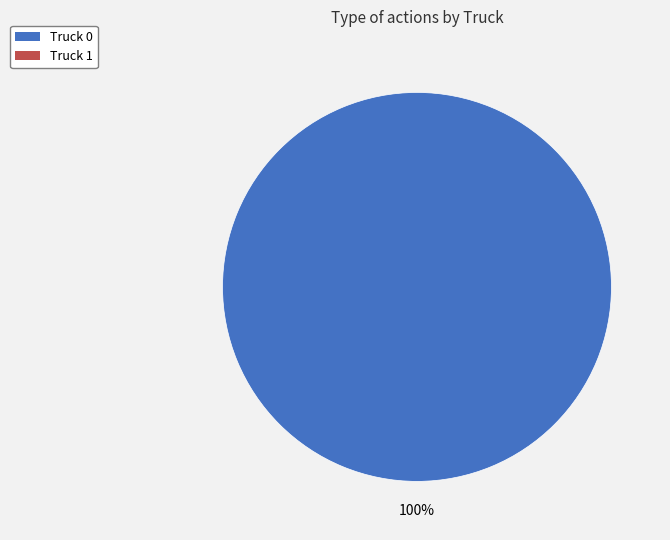

Is there any slice that represents more than half of the pie?

Yes